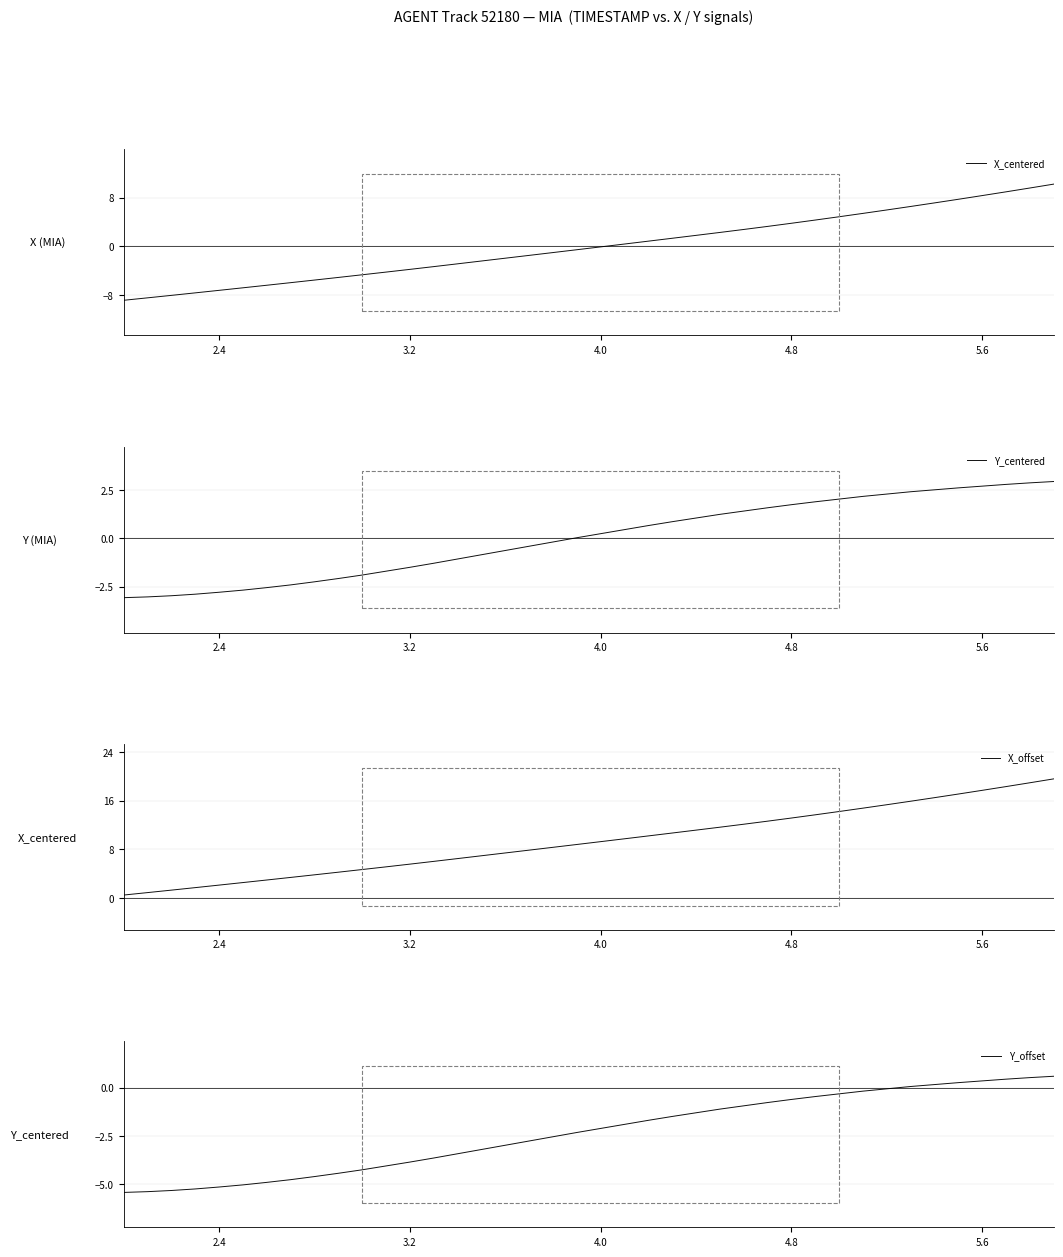

What is the smallest value displayed?

-8.8